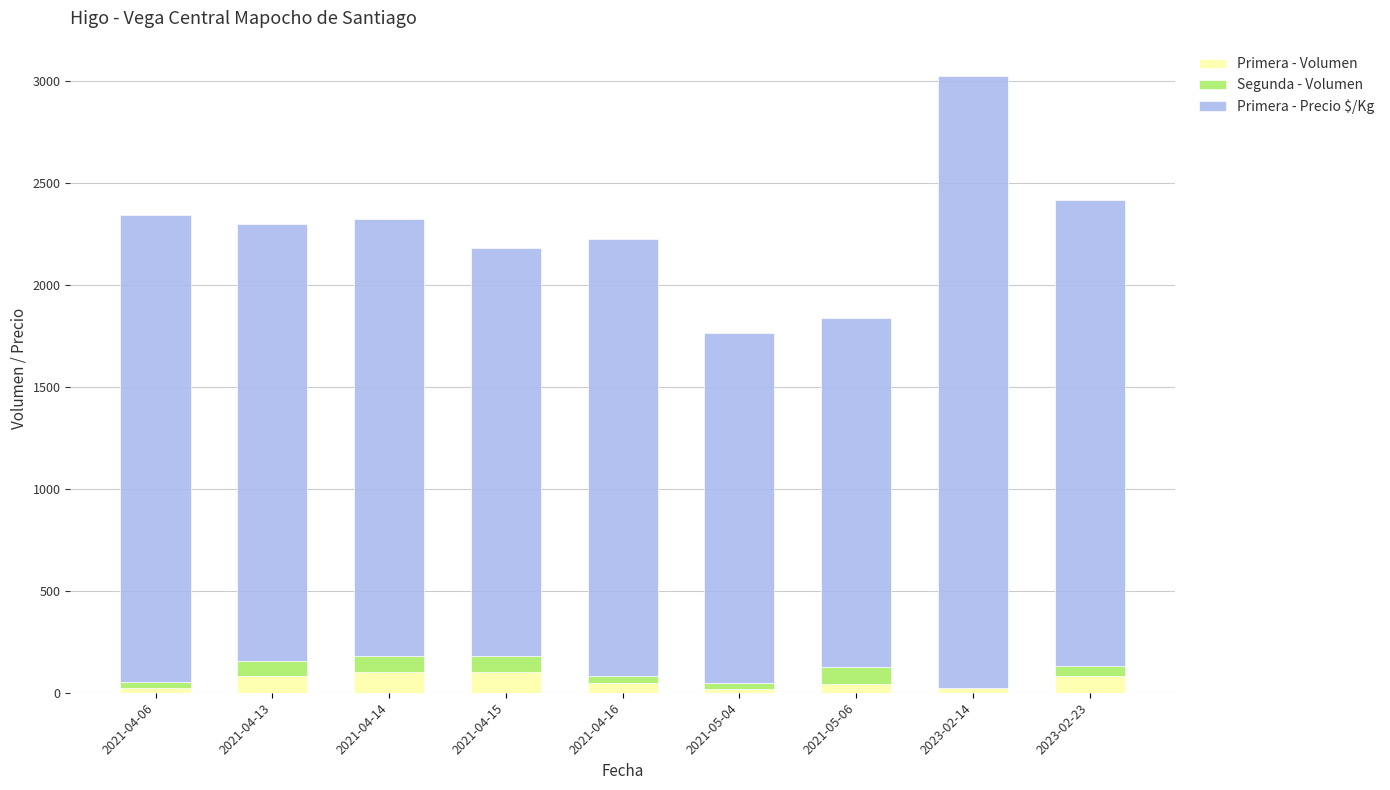

At which category is the sum across all series the highest?

2023-02-14